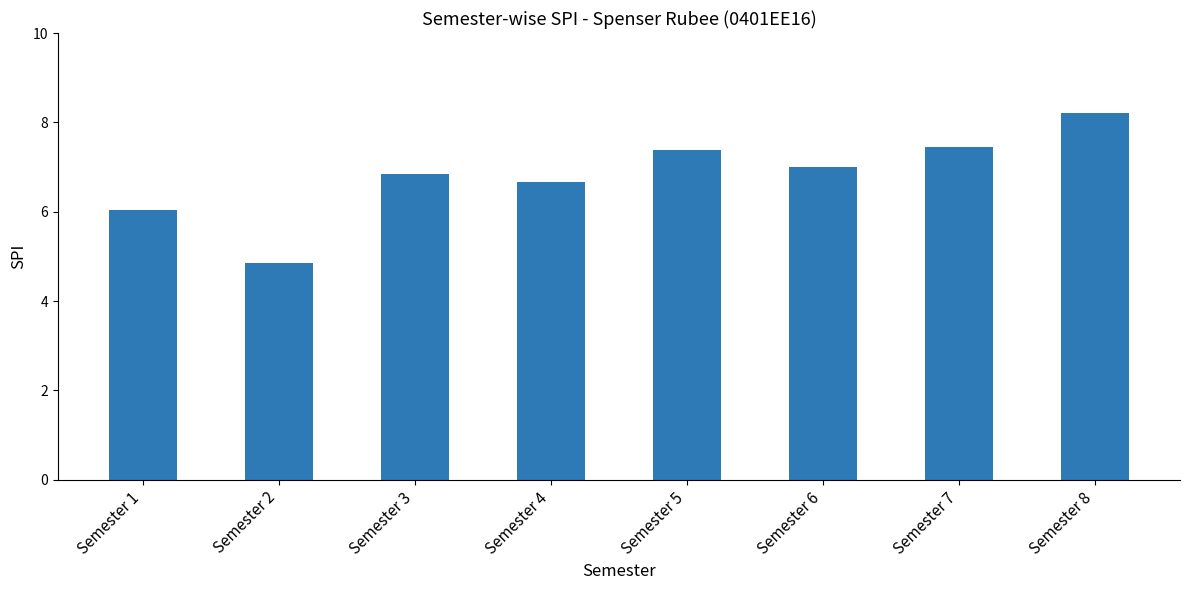

Does the chart contain stacked bars?

No